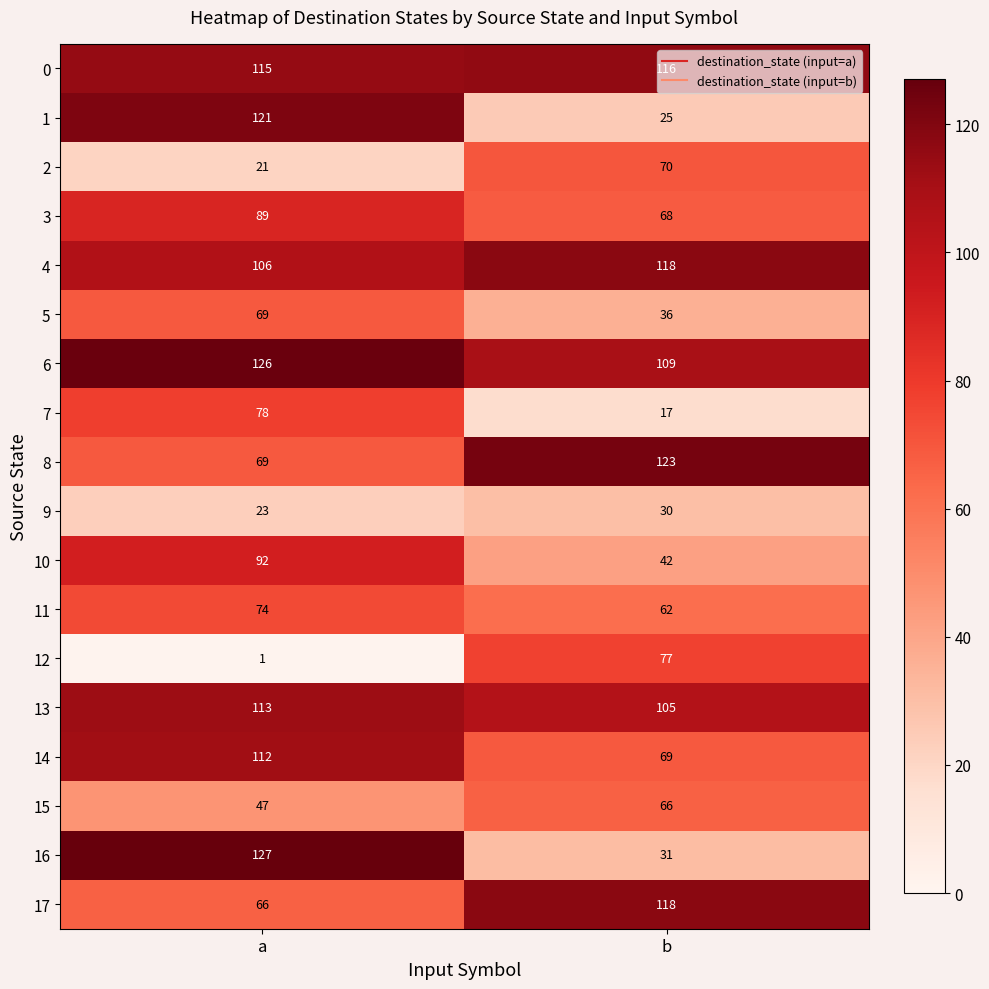

What is the sum of all 1 values?

146